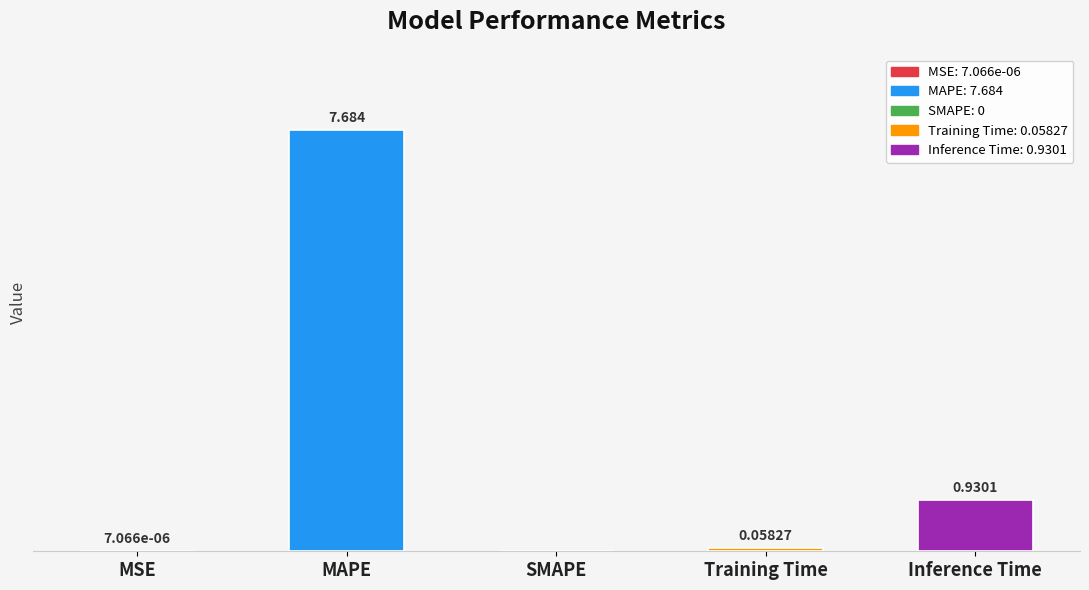

Which has a higher value, SMAPE or MSE?

MSE